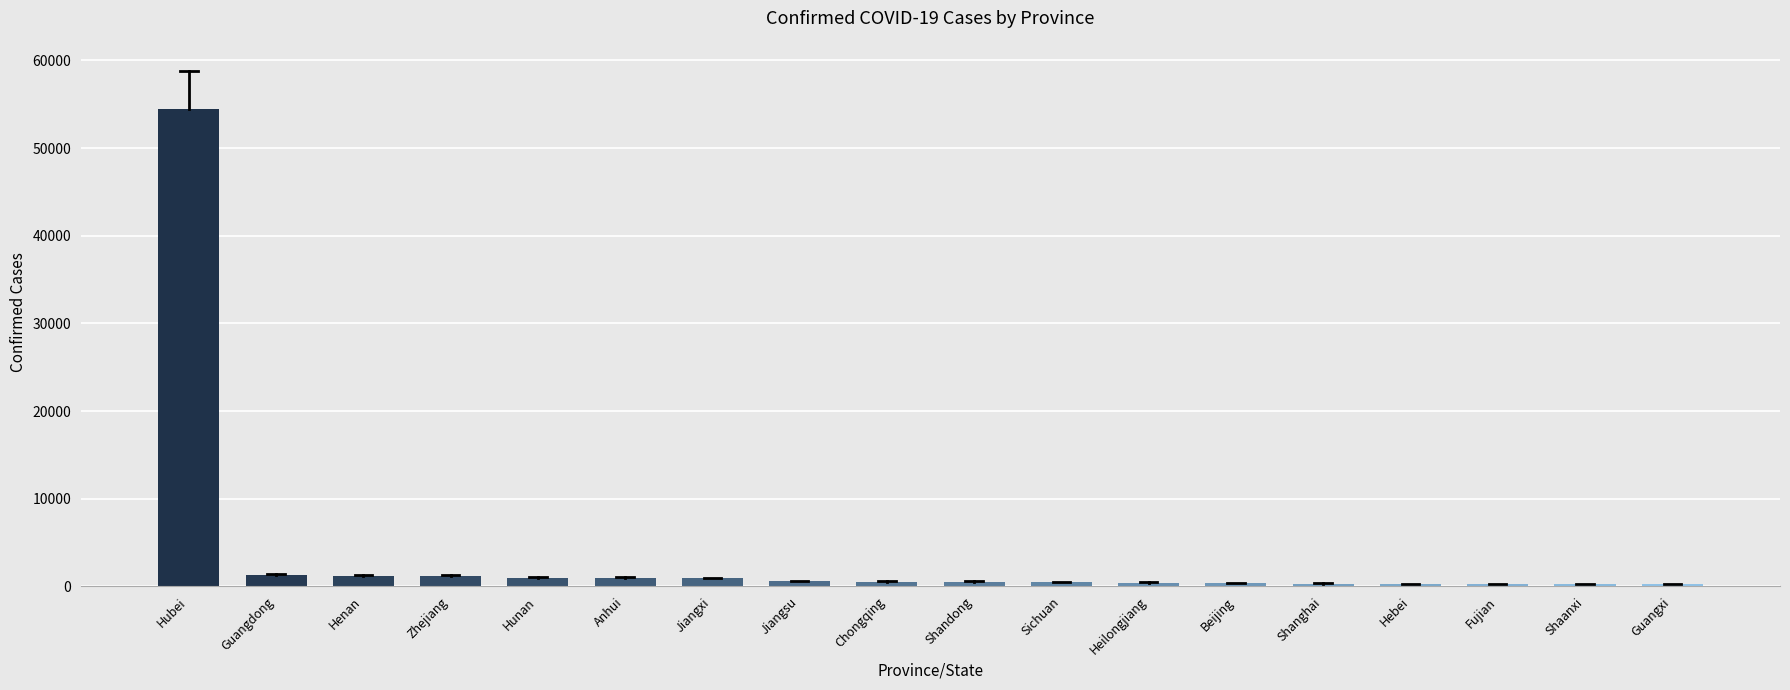

Between Jiangxi and Hubei, which is larger?

Hubei